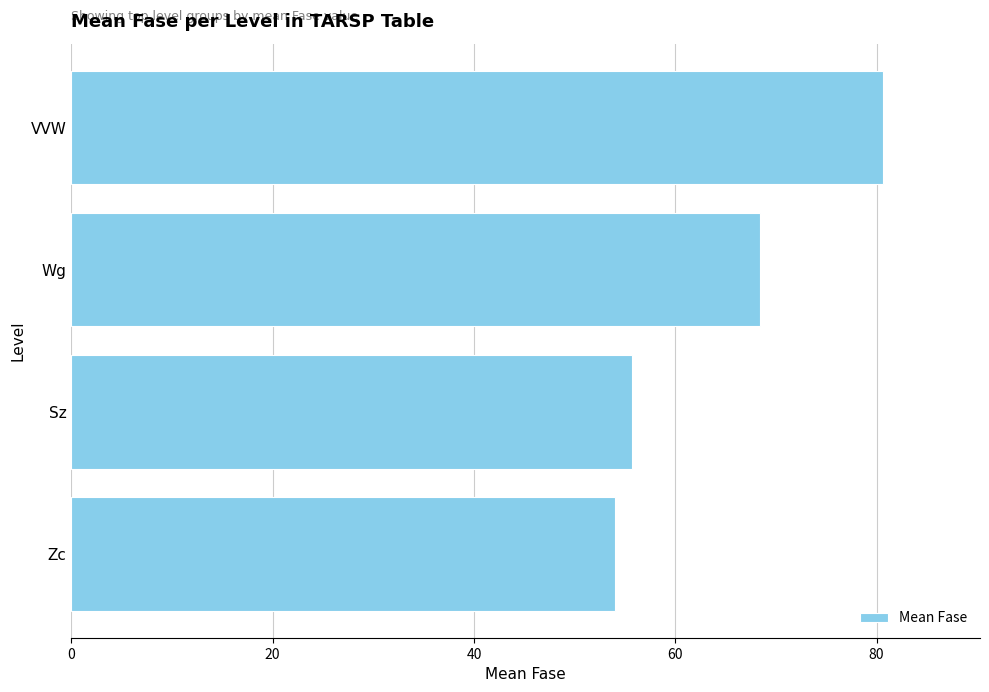

Which has a higher value, Zc or Wg?

Wg